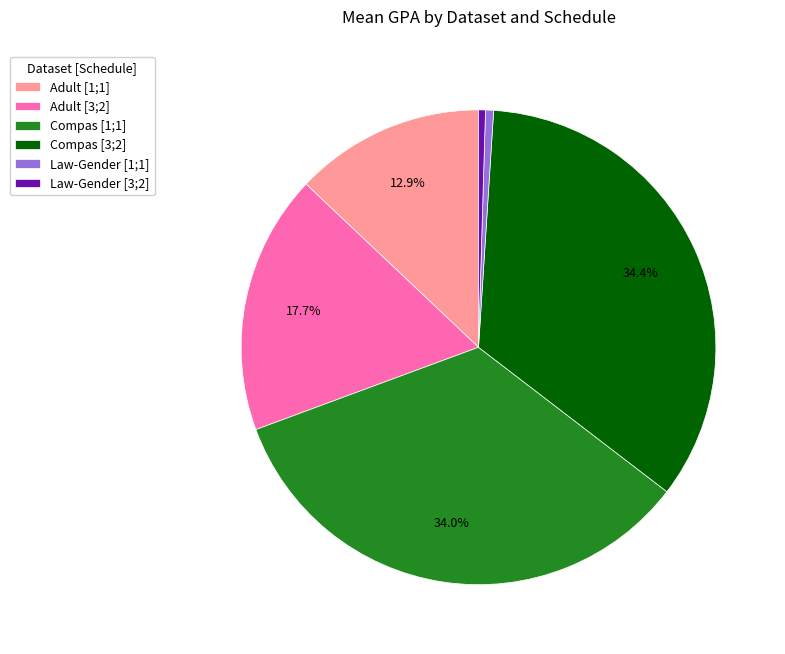

To the nearest percent, what portion does Compas [1;1] represent?

34%